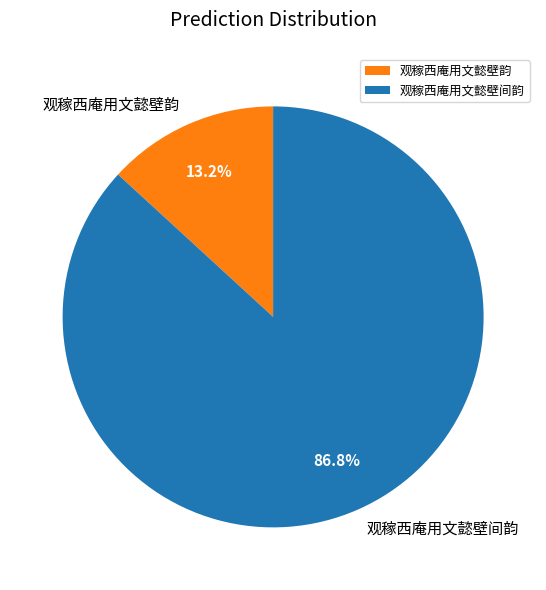

Is it true that 观稼西庵用文懿壁韵 is 13% of the pie?

True